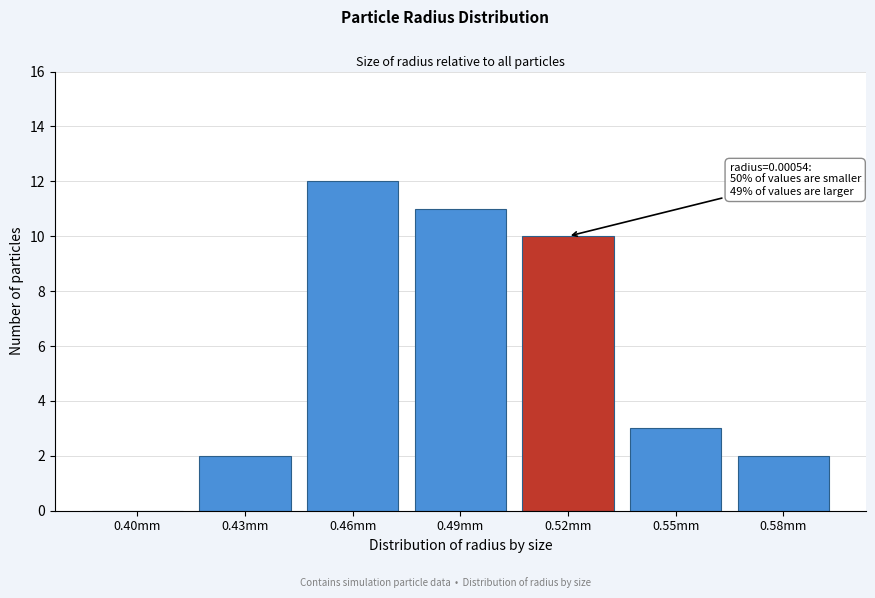

Reading left to right, extract all data points from this chart.

0.40mm=0	0.43mm=2	0.46mm=12	0.49mm=11	0.52mm=10	0.55mm=3	0.58mm=2